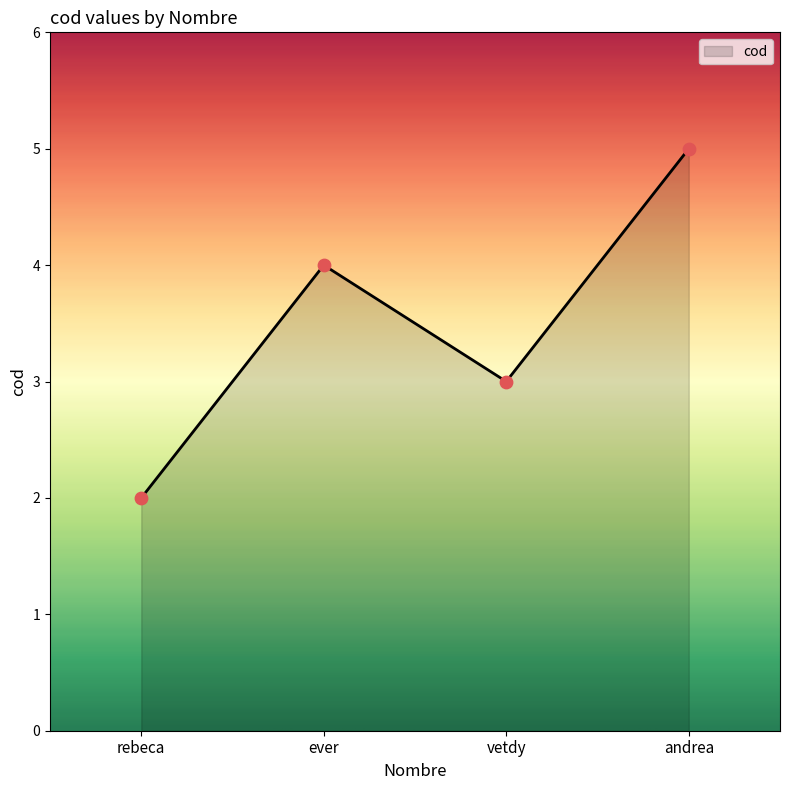

What is the change in value from rebeca to andrea?

+3